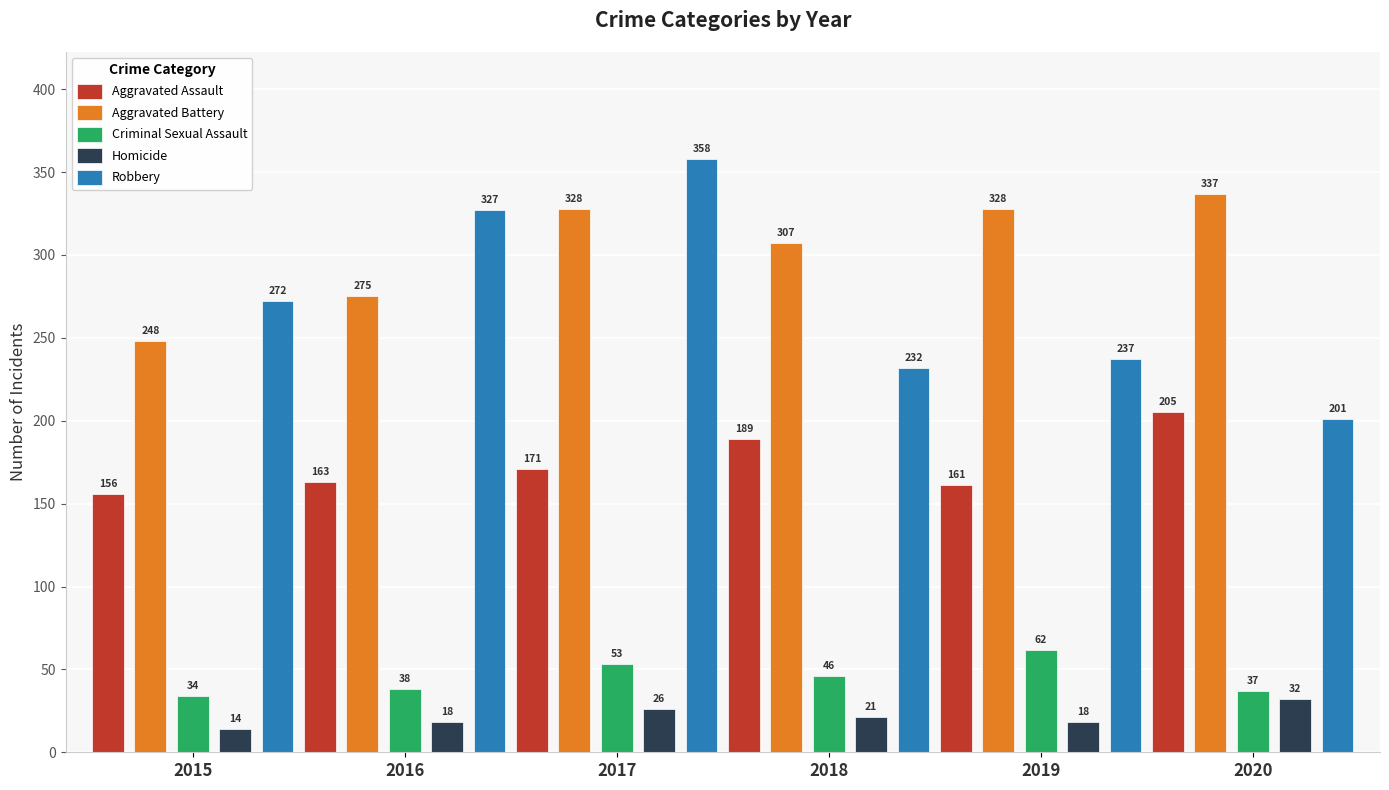

What is the maximum value shown in the chart?

358